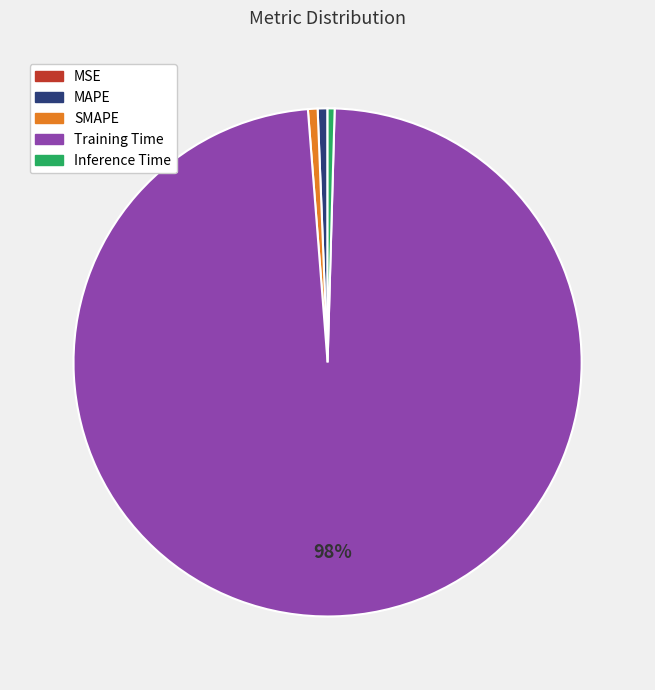

What is the largest slice in the pie chart?

Training Time